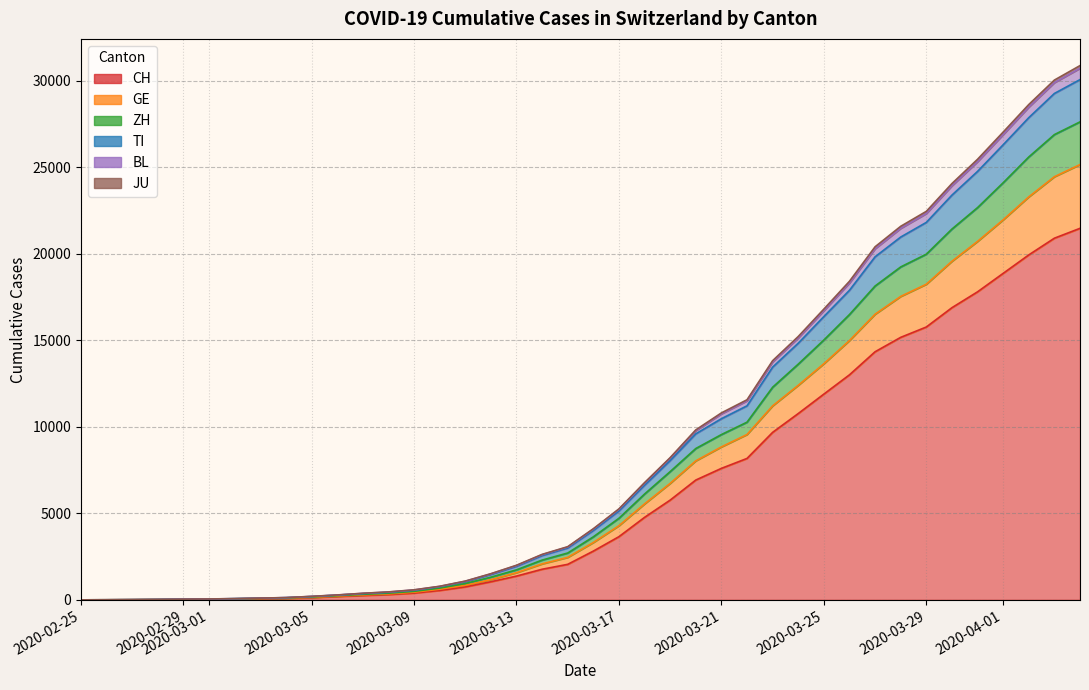

Count the number of categories in the chart.

40